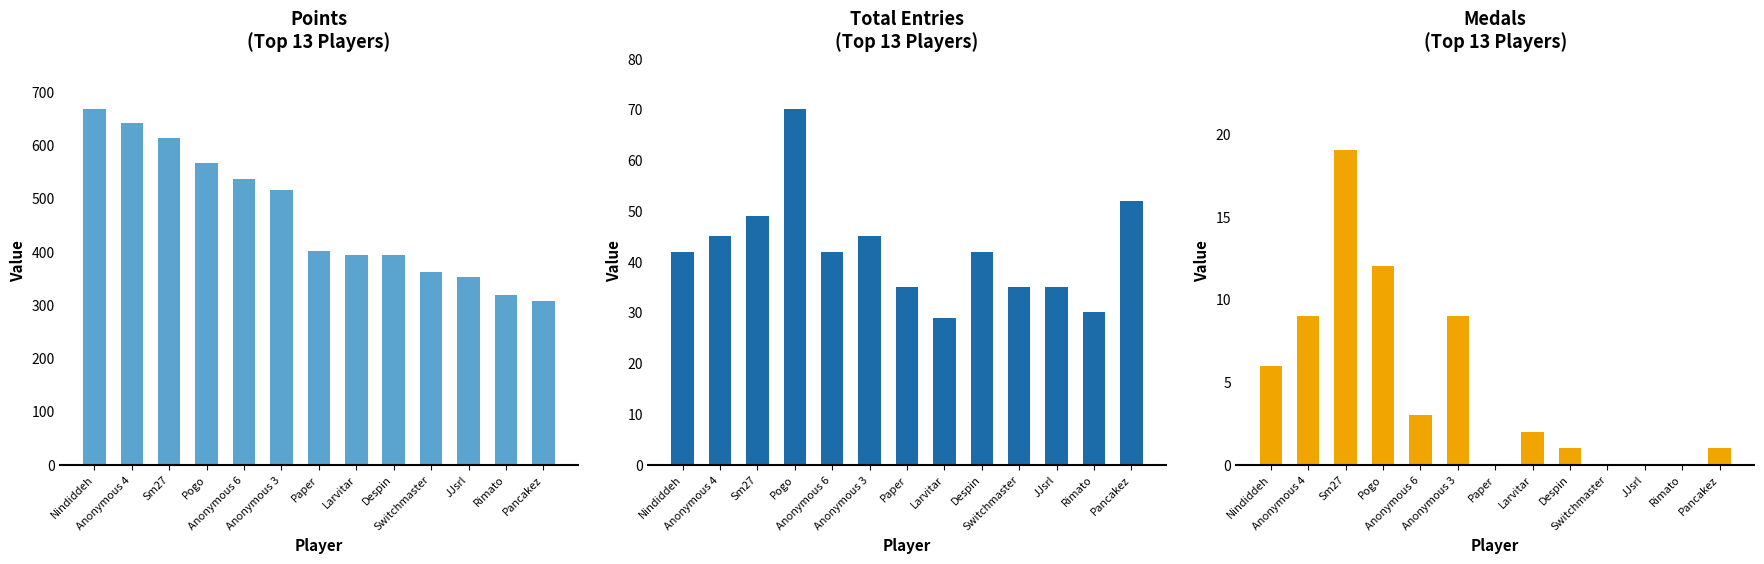

At Sm27, list the series in order from smallest to largest.

Medals, Entries, Points